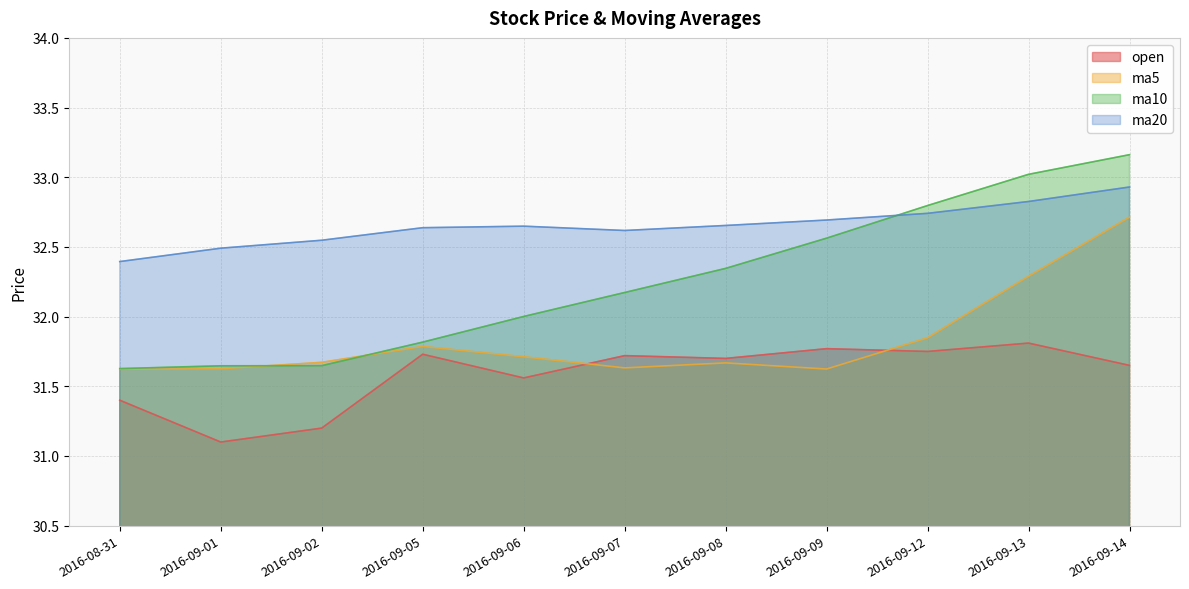

Rank the series at 2016-09-06 from lowest to highest value.

open, ma5, ma10, ma20